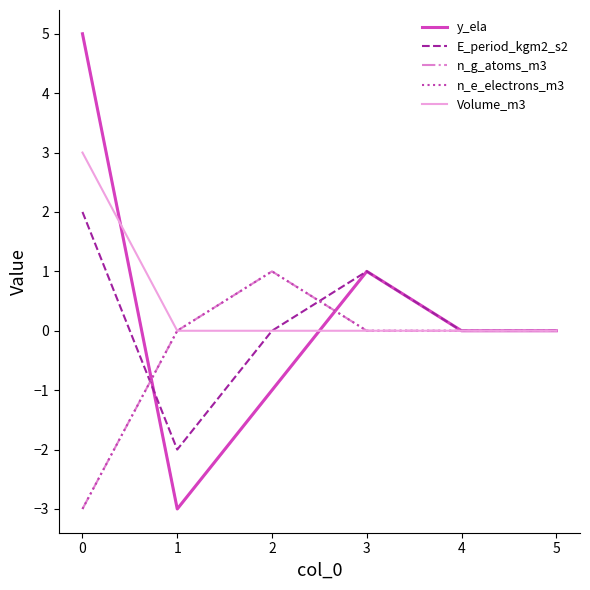

Does the chart have visible grid lines?

No